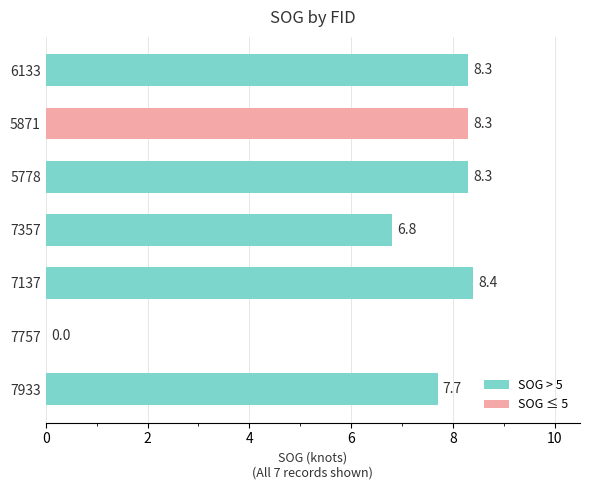

Count the number of data series in this chart.

1